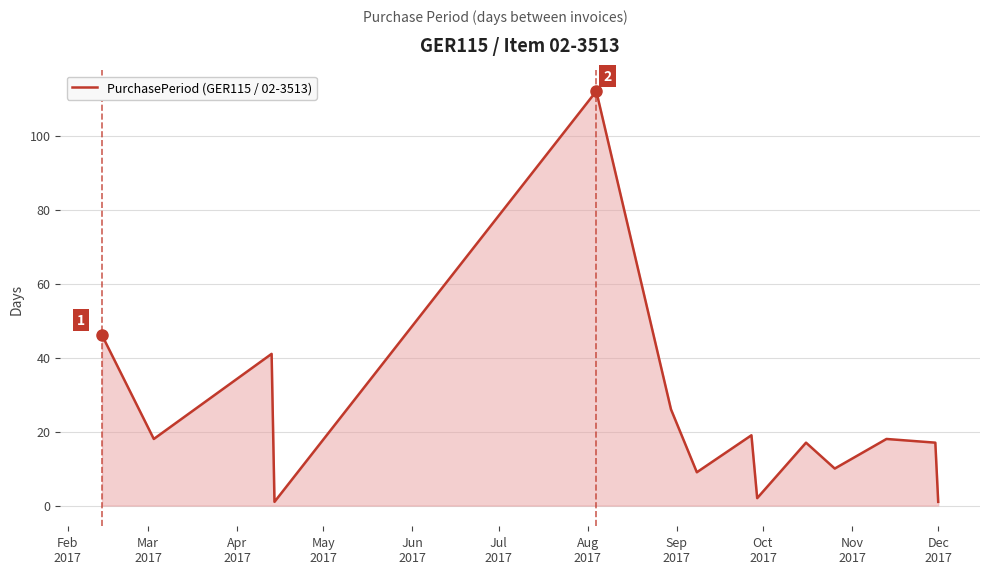

What is the minimum value shown in the chart?

1